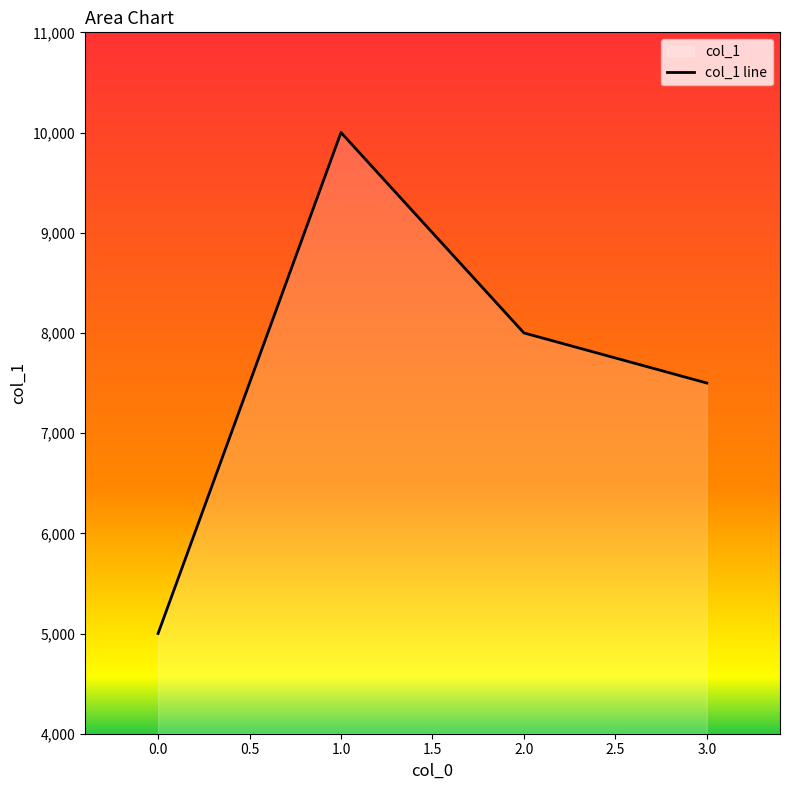

The value at 1.0 is 3843. True or false?

False